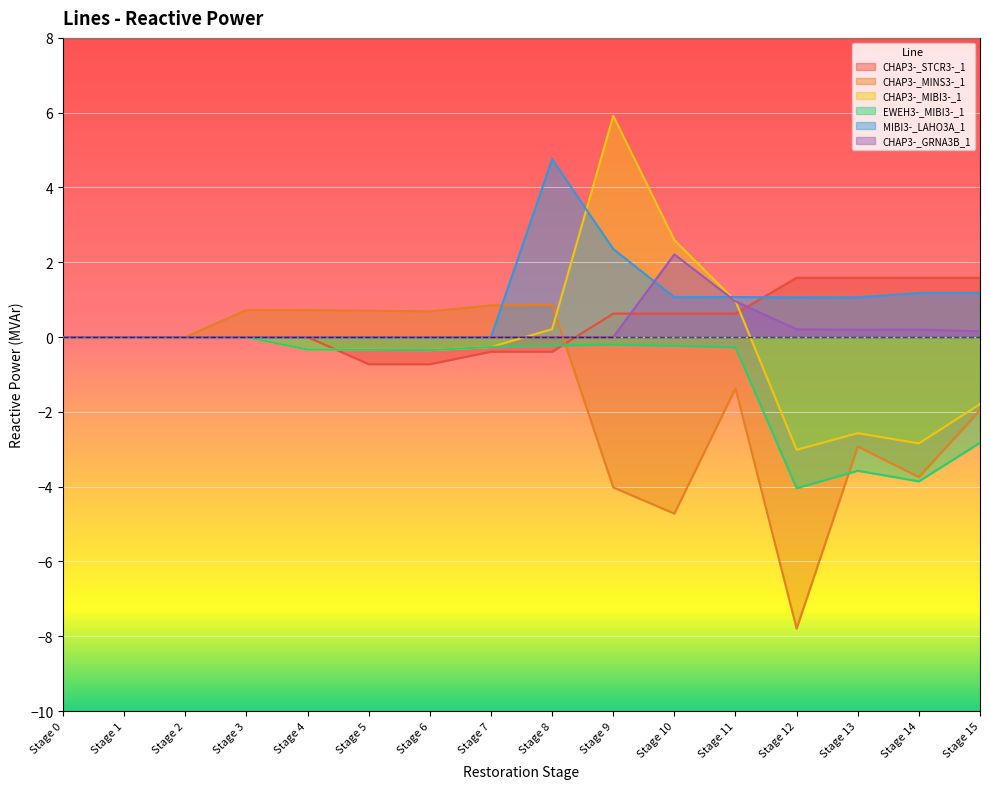

What is the total value across all series at Stage 12?

-12.0